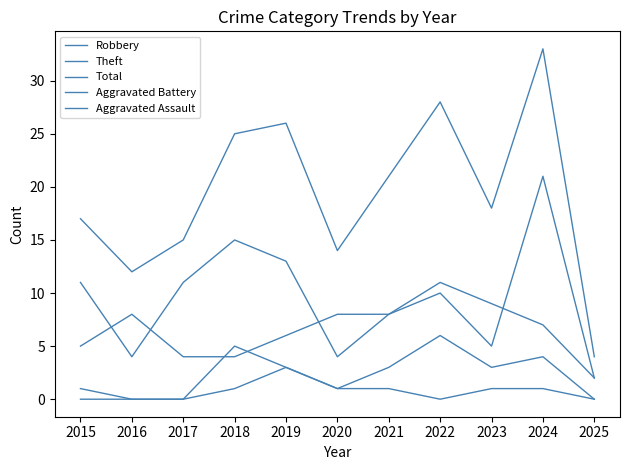

Which series changed the most between 2021 and 2025?

Total